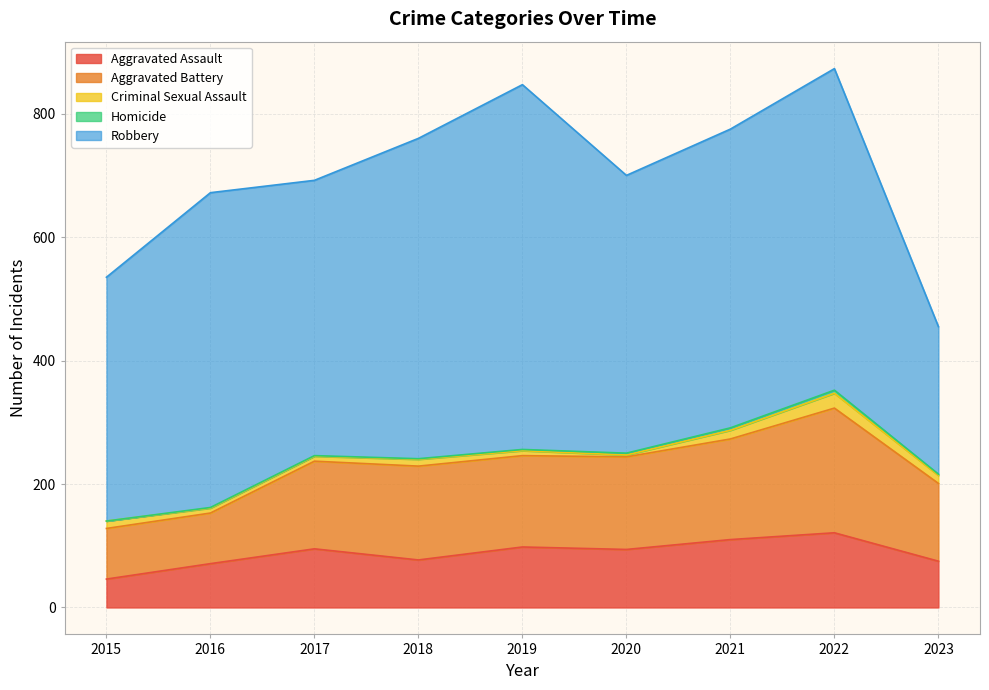

Reading right to left, extract all data points from this chart.

Aggravated Assault: 2023=75	2022=121	2021=110	2020=94	2019=98	2018=77	2017=95	2016=71	2015=46
Aggravated Battery: 2023=126	2022=202	2021=163	2020=150	2019=148	2018=152	2017=142	2016=82	2015=82
Criminal Sexual Assault: 2023=13	2022=24	2021=14	2020=3	2019=8	2018=11	2017=8	2016=8	2015=12
Homicide: 2023=2	2022=5	2021=4	2020=3	2019=2	2018=1	2017=1	2016=1	2015=0
Robbery: 2023=239	2022=521	2021=484	2020=450	2019=591	2018=519	2017=446	2016=510	2015=395